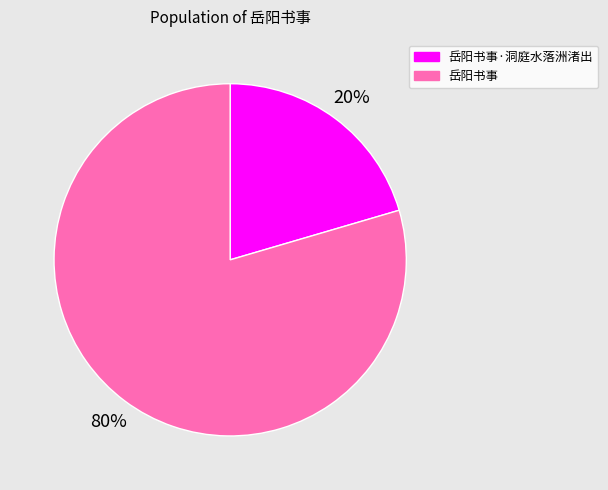

Is there any slice that represents more than half of the pie?

Yes